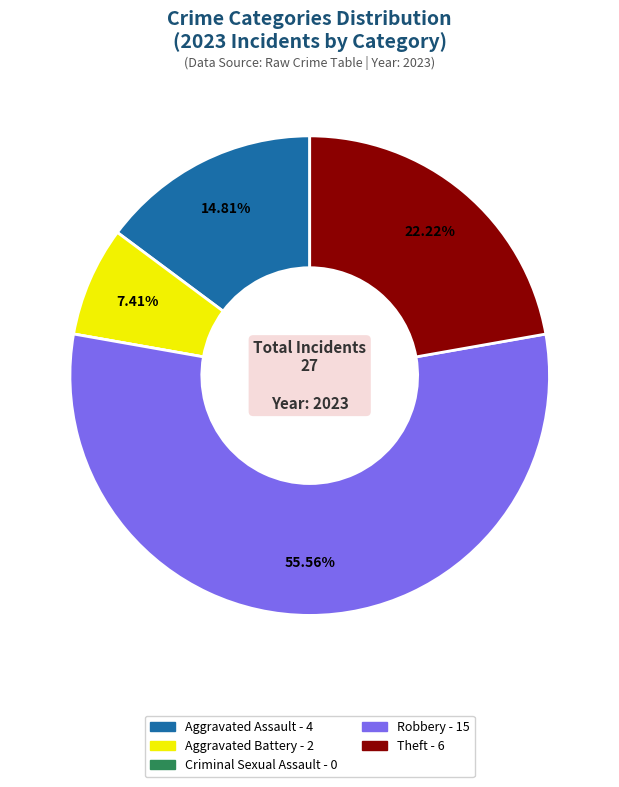

Which category has the biggest portion of the pie?

Robbery